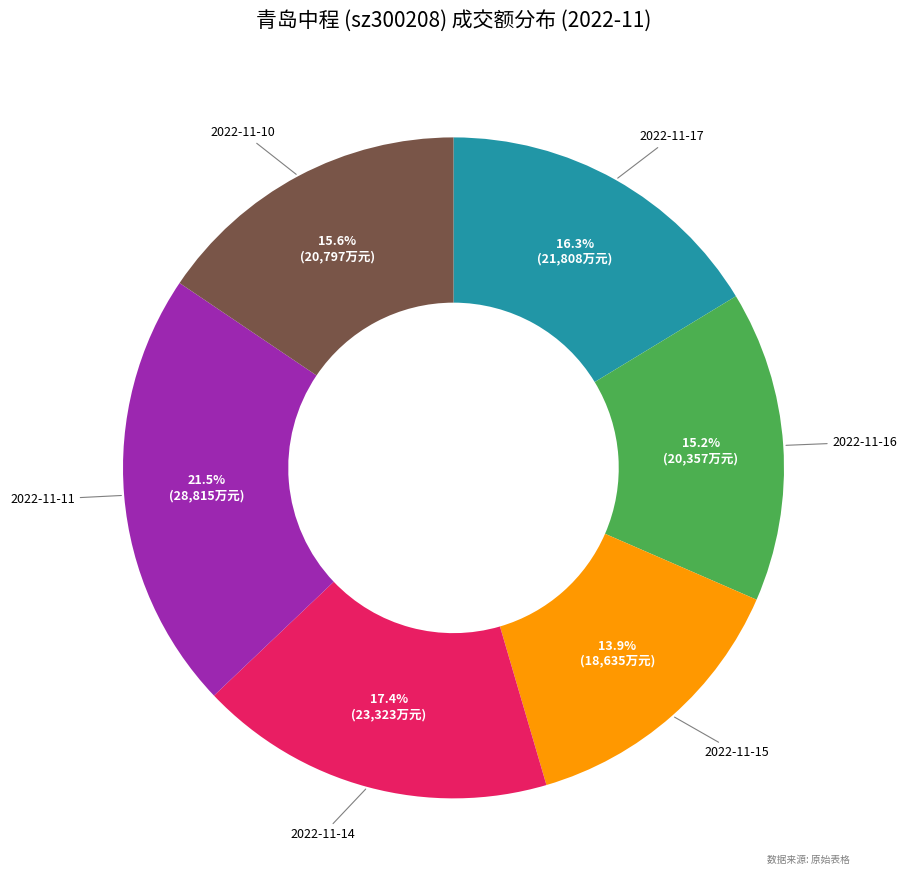

What is the ratio of the value at 2022-11-15 to the value at 2022-11-16?

0.9